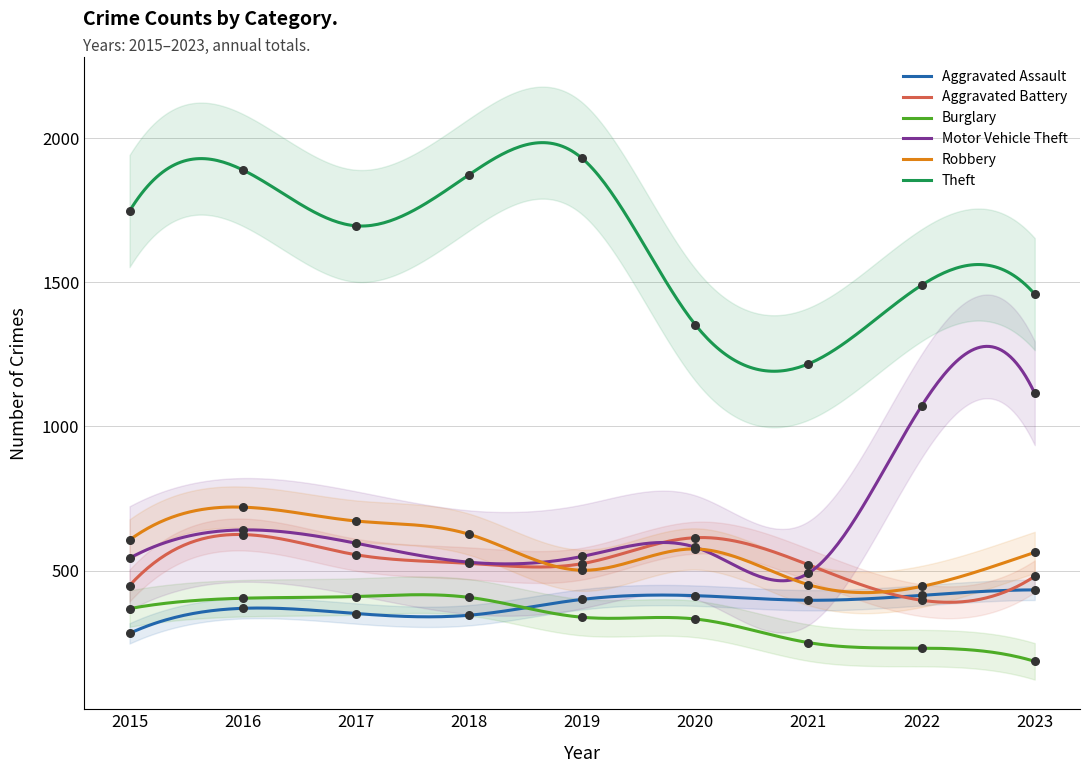

Which series has the largest total across all categories?

Theft